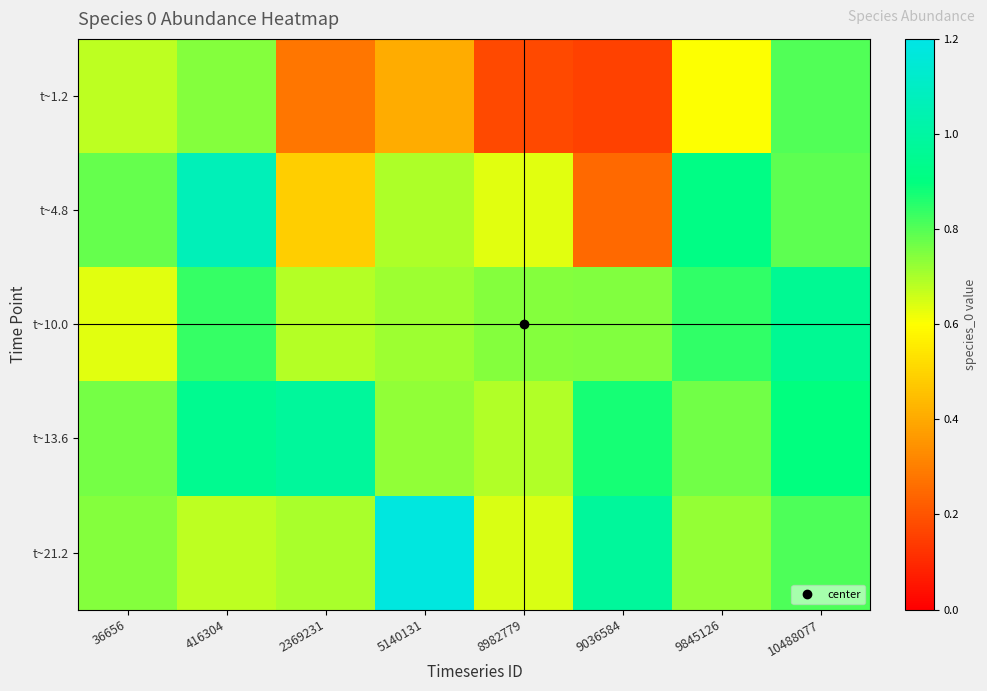

Which category has the lowest value across all series?

9036584